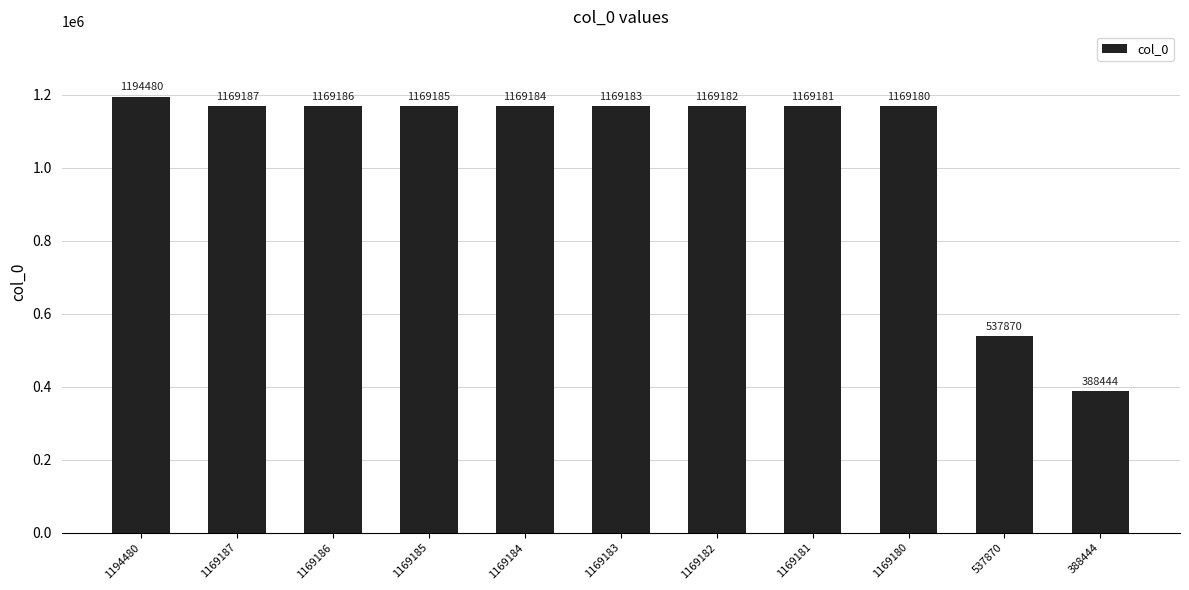

Read the value at 1194480, to the nearest 10.

1194480